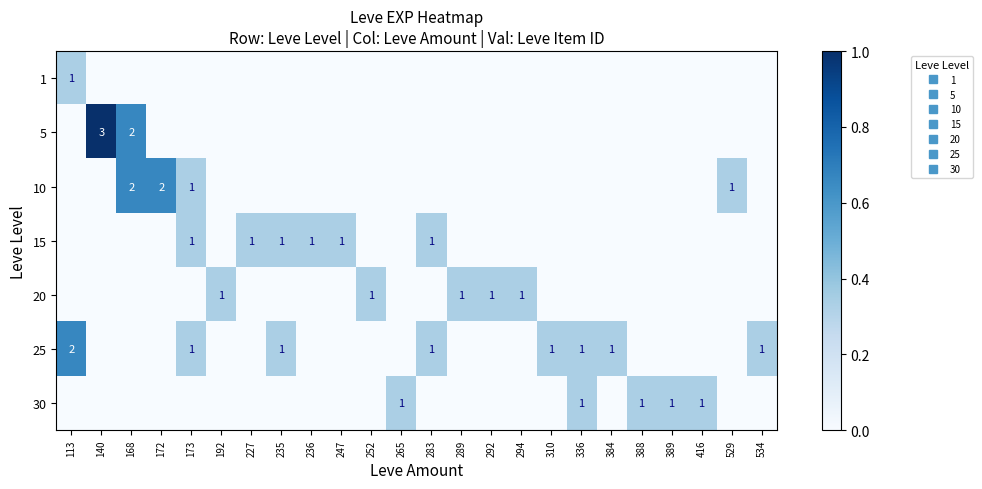

Count the 5 values in the range 0 to 1.

24